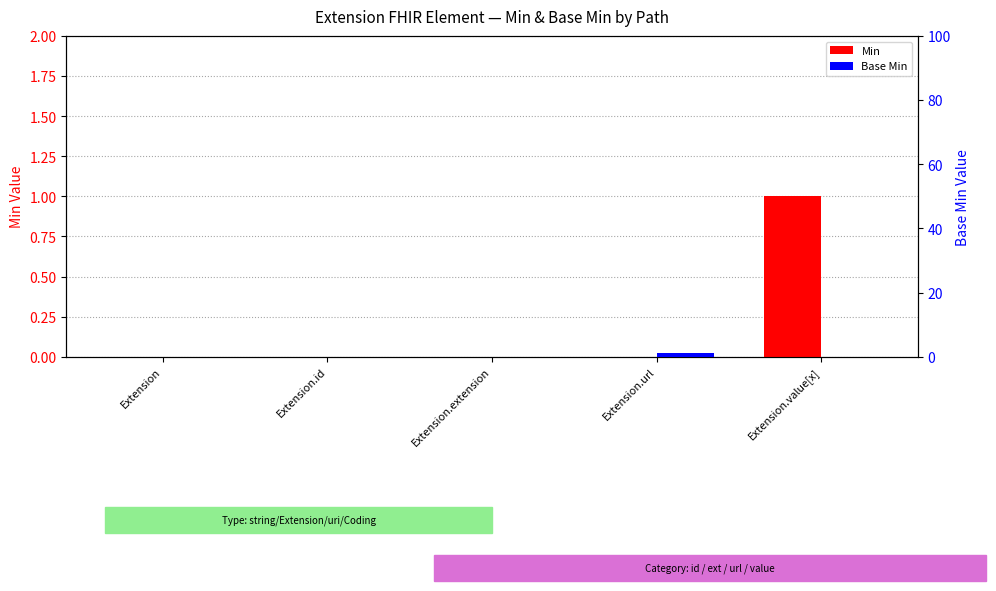

Which label corresponds to the largest value in the chart?

Extension.value[x]